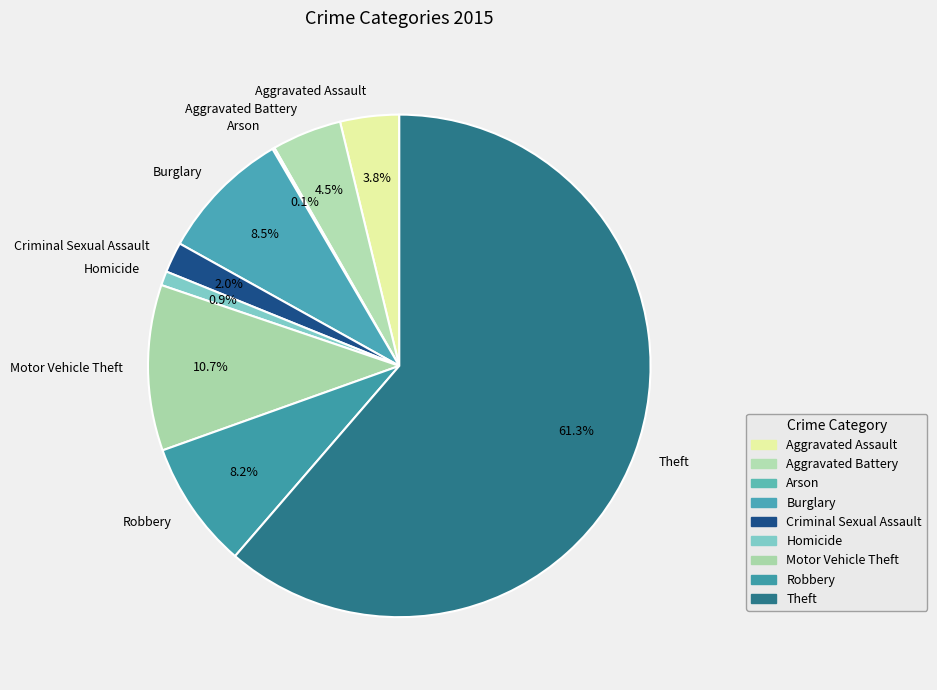

What portion of the pie excludes Criminal Sexual Assault?

98.0%